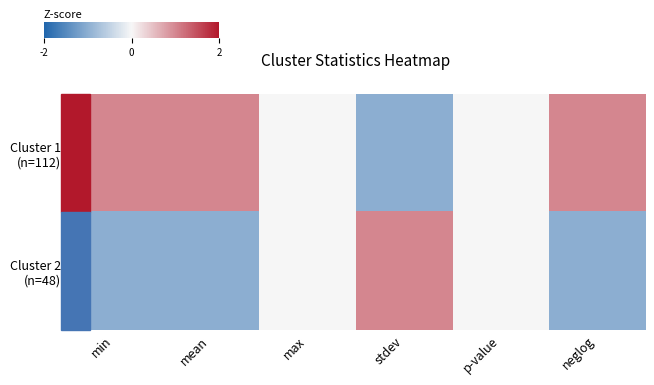

Which series has the largest total across all categories?

Cluster 1 (n=112)